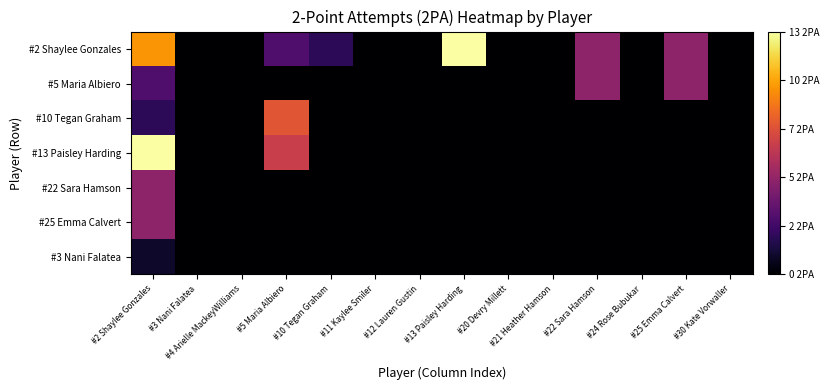

Which label corresponds to the largest value in the chart?

#13 Paisley Harding